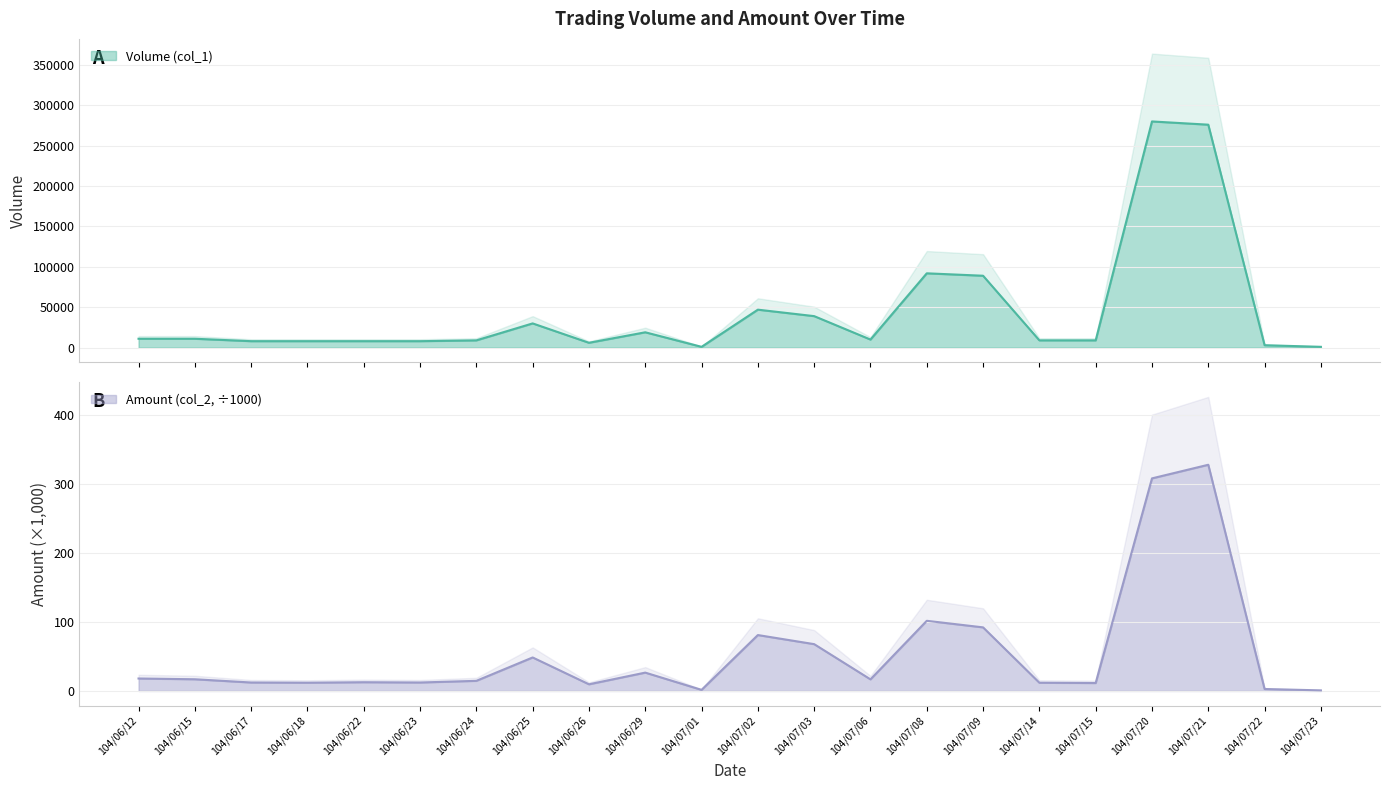

Between 104/07/01 and 104/07/02, which series saw the biggest shift?

Volume (col_1)